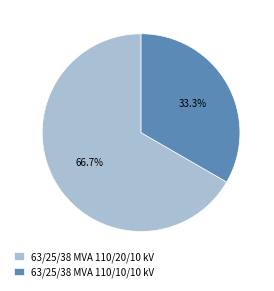

True or false: 63/25/38 MVA 110/10/10 kV accounts for 33% of the total.

True